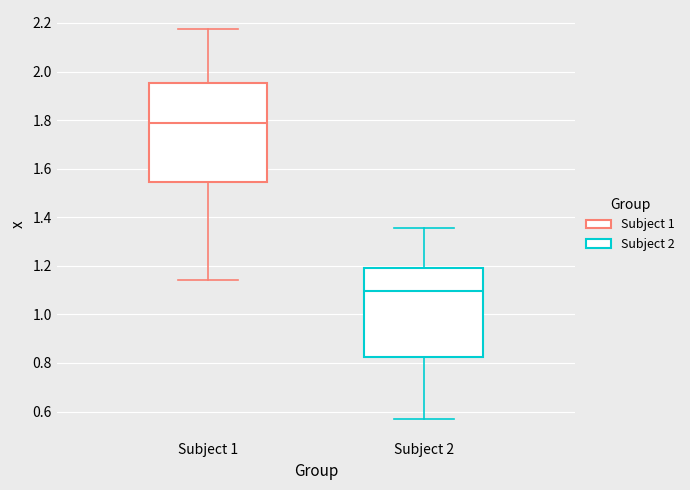

Which box's median line is the highest?

Subject 1